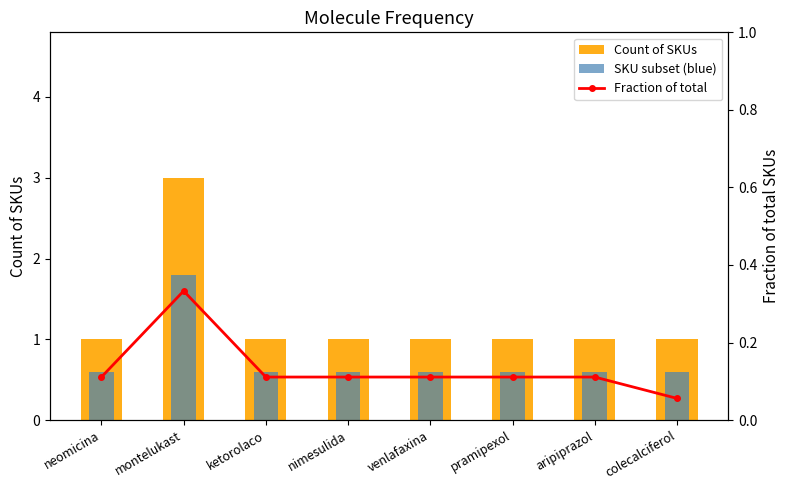

Is the value of SKU subset (blue) at colecalciferol greater than the value of Count of SKUs at pramipexol?

No